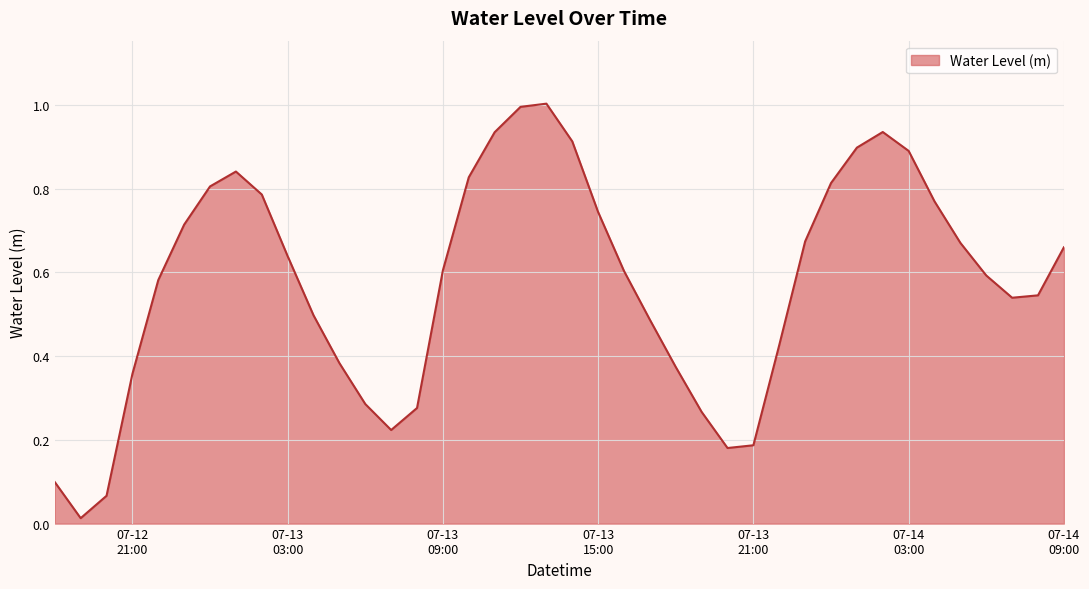

What is the greatest value displayed?

1.0